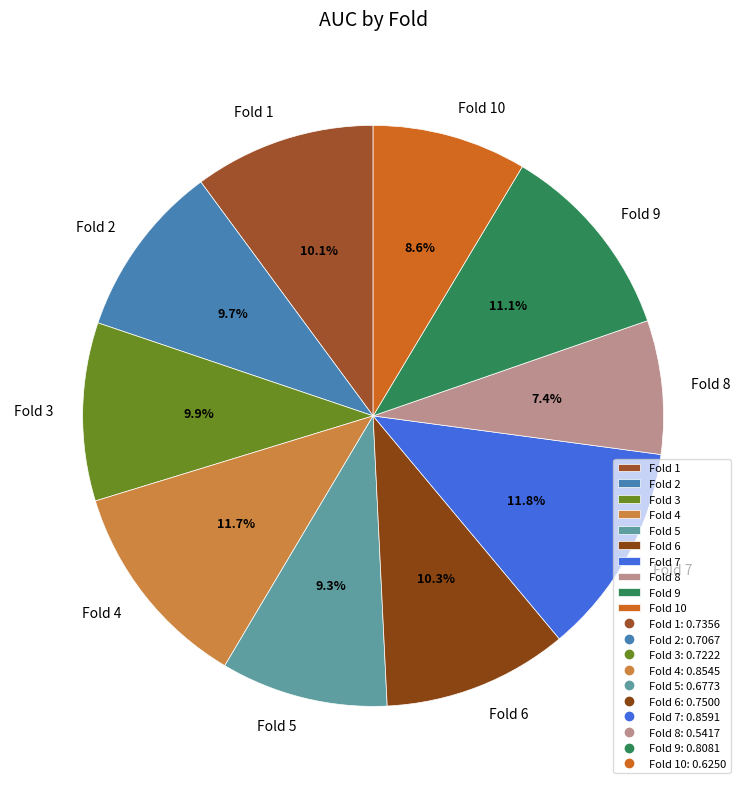

Which has a higher value, Fold 4 or Fold 3?

Fold 4